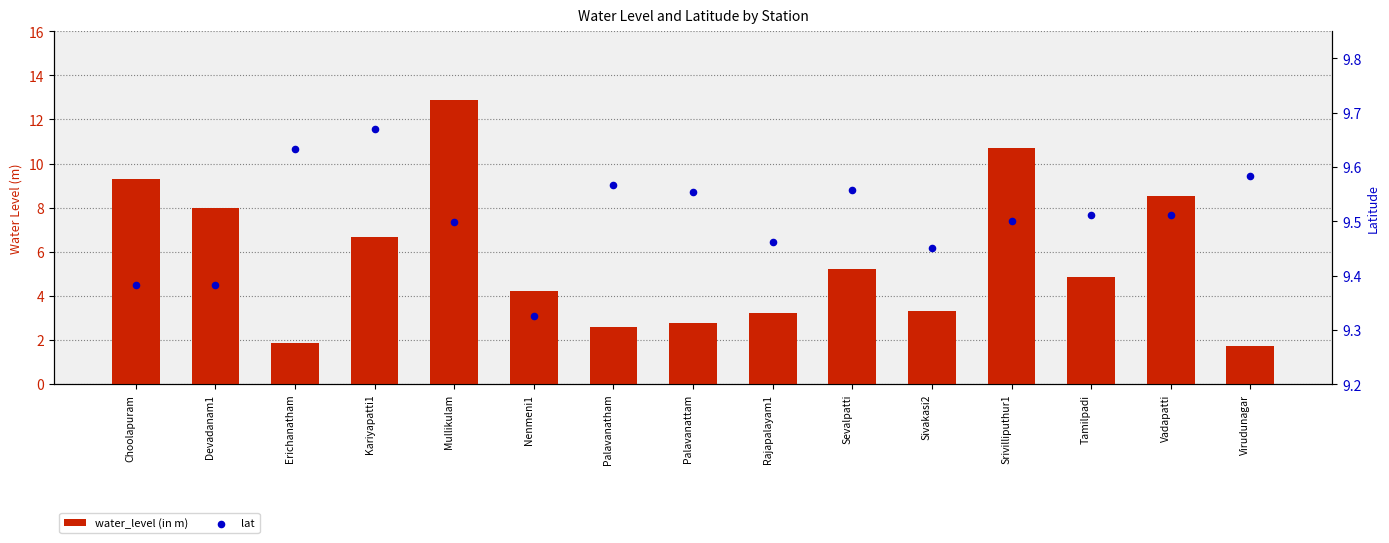

At how many categories does at least one series exceed 2?

15